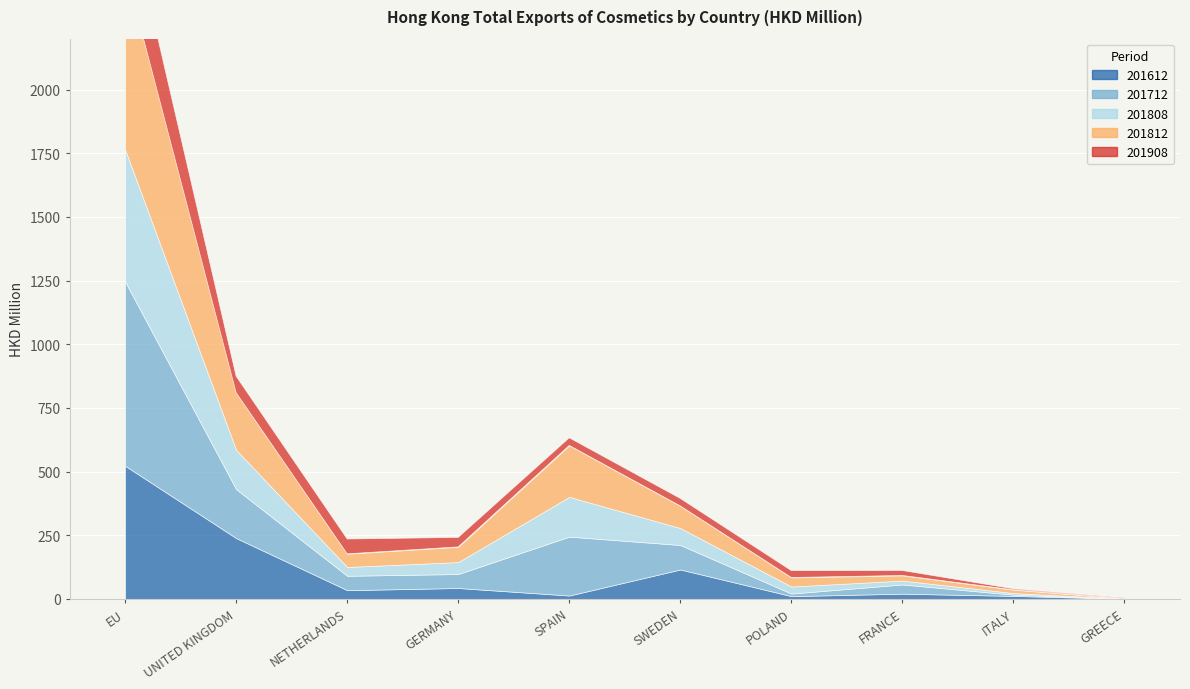

List the series in order of their peak value, highest first.

201712, 201812, 201612, 201808, 201908